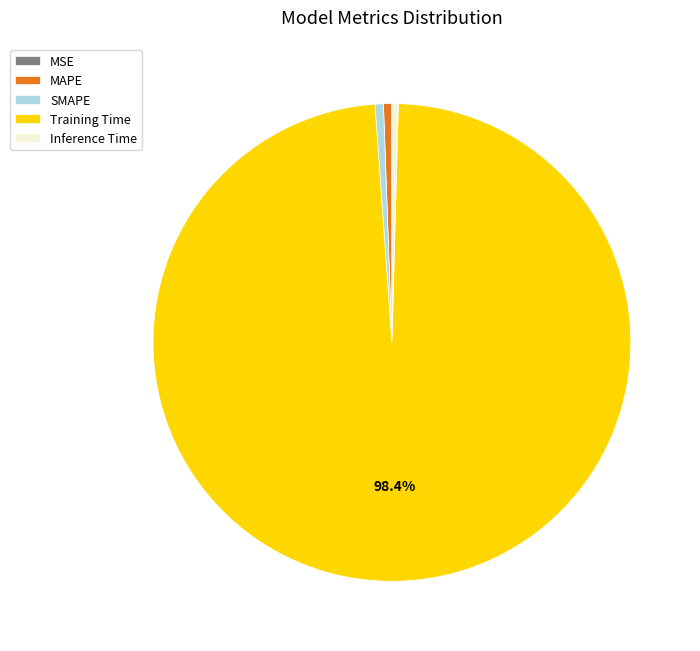

What is the largest slice in the pie chart?

Training Time